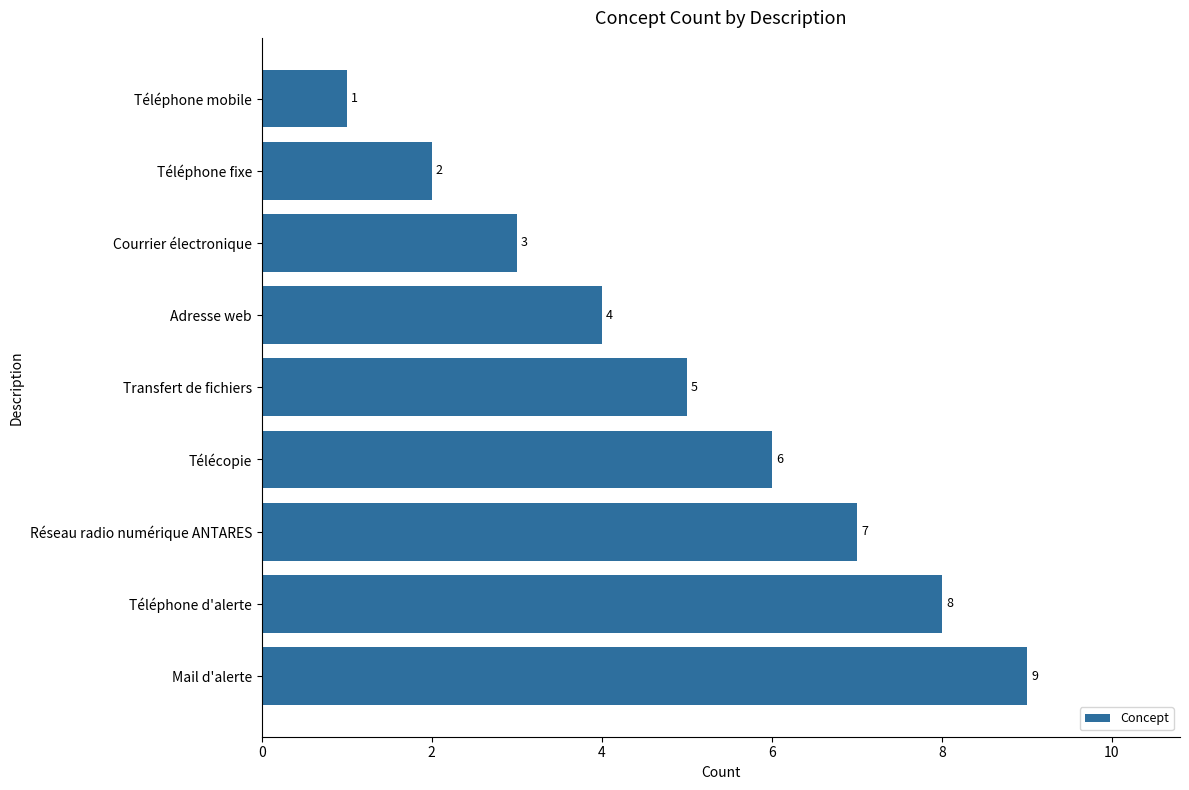

What is the smallest value displayed?

1